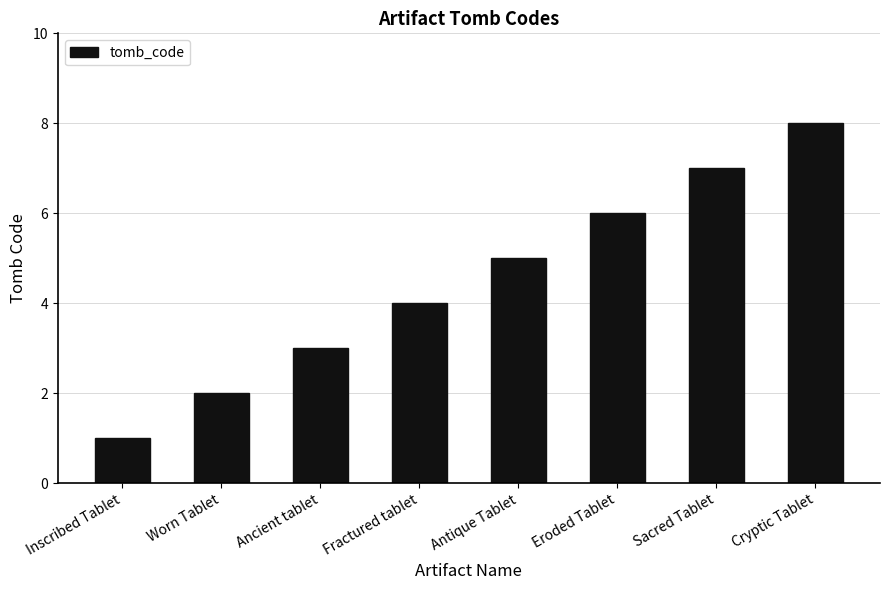

What is the sum of the values at Ancient tablet and Worn Tablet?

5